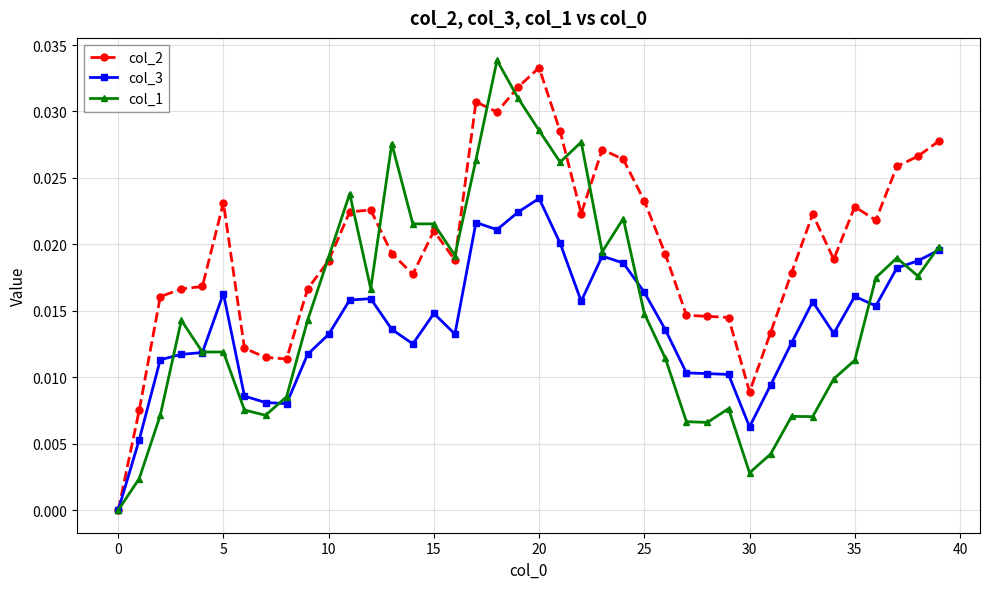

True or false: col_3 has more than 1 points higher than both neighbors.

True